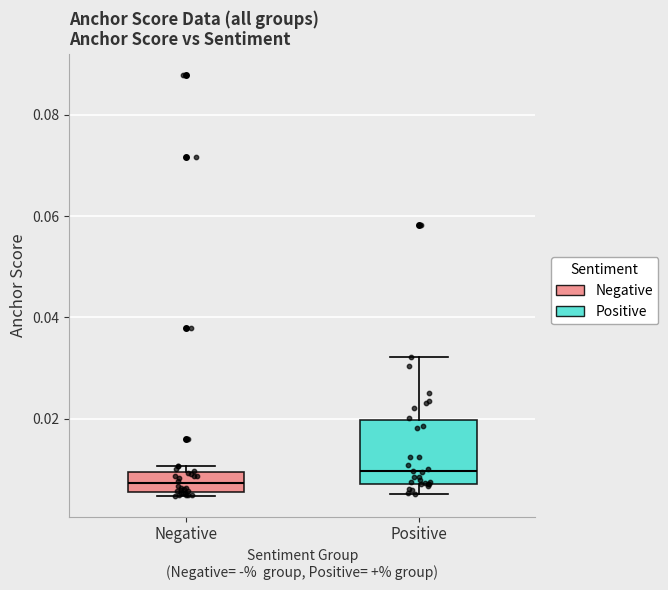

Which box has the highest median line?

Positive